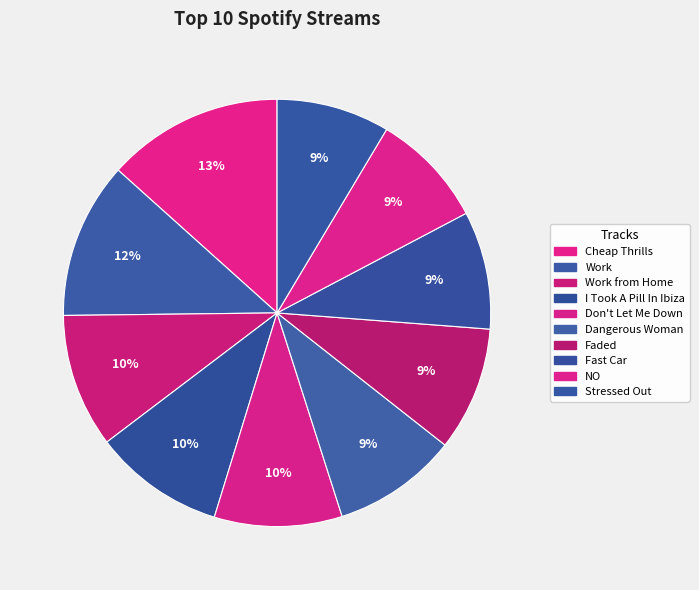

How many slices are in this pie chart?

10